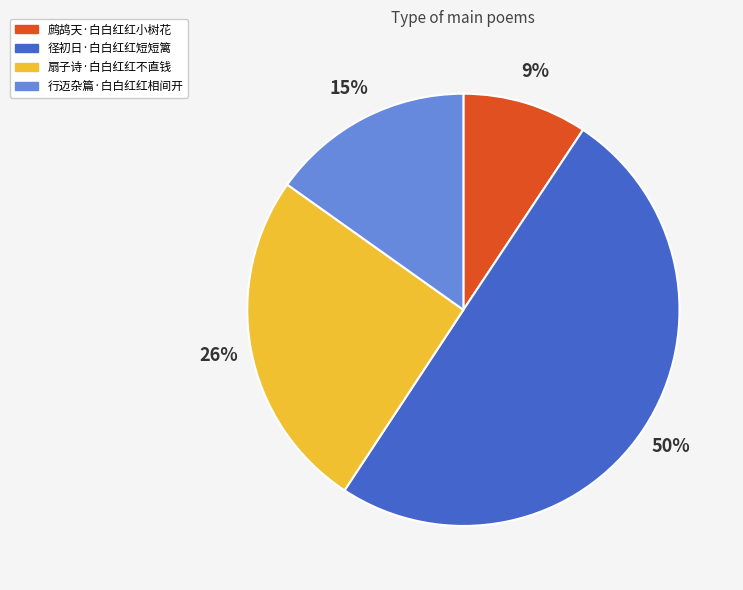

Rank the categories by value from highest to lowest.

径初日·白白红红短短篱, 扇子诗·白白红红不直钱, 行迈杂篇·白白红红相间开, 鹧鸪天·白白红红小树花